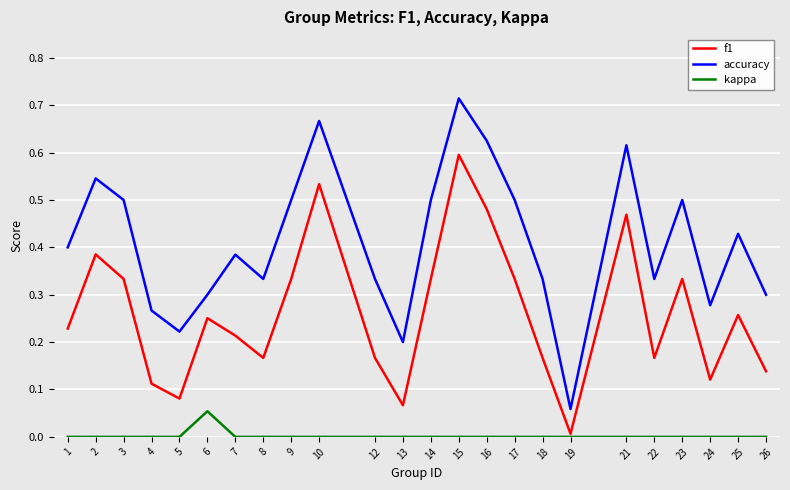

True or false: f1 and accuracy intersect in this chart.

False